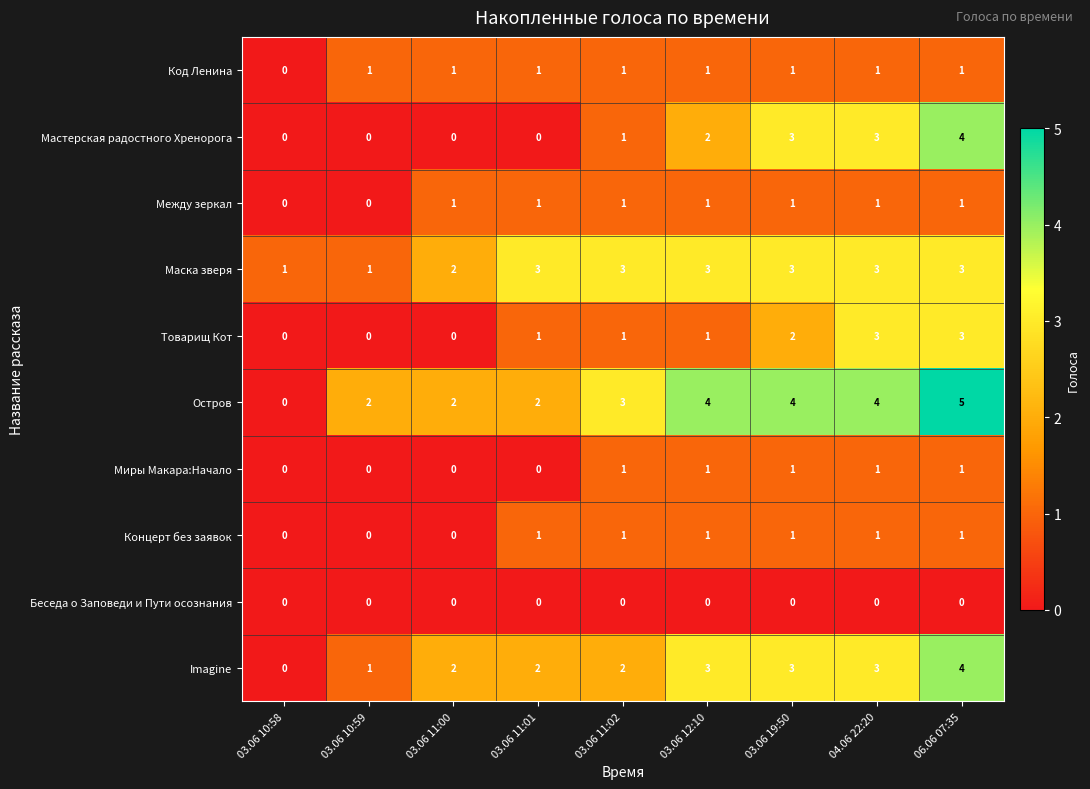

The Остров series shows 4 at 04.06 22:20. True or false?

True